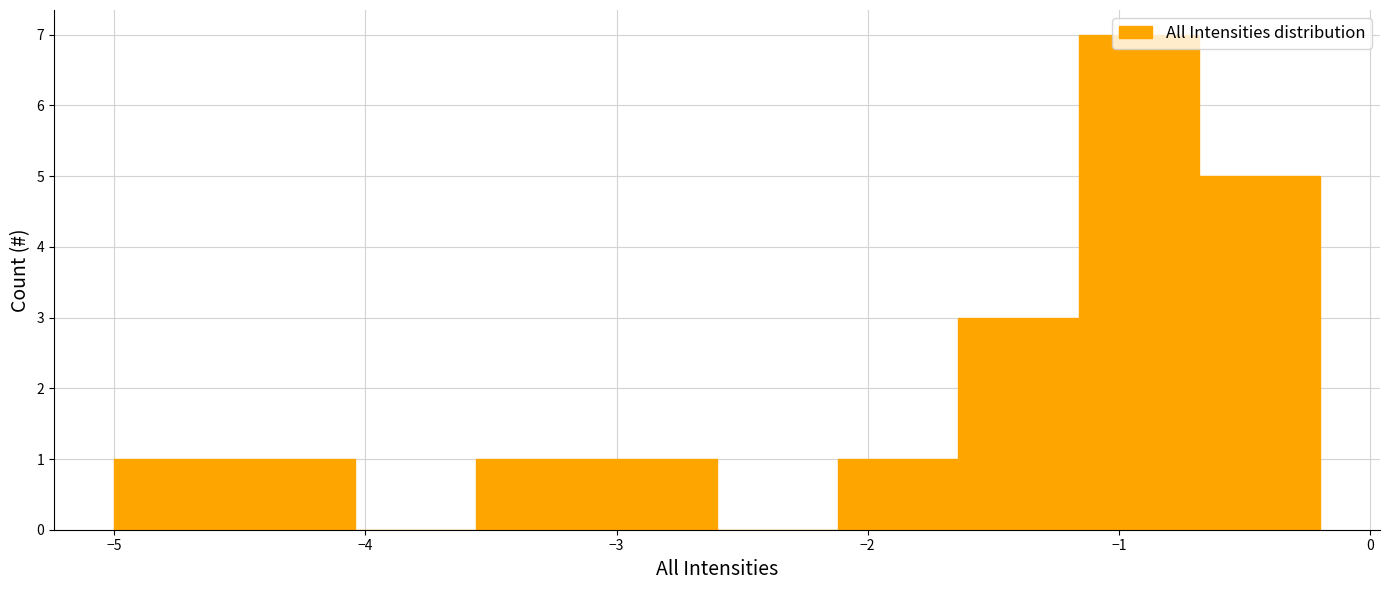

Over which range of the x-axis is the bar tallest?

-1.16 to -0.68